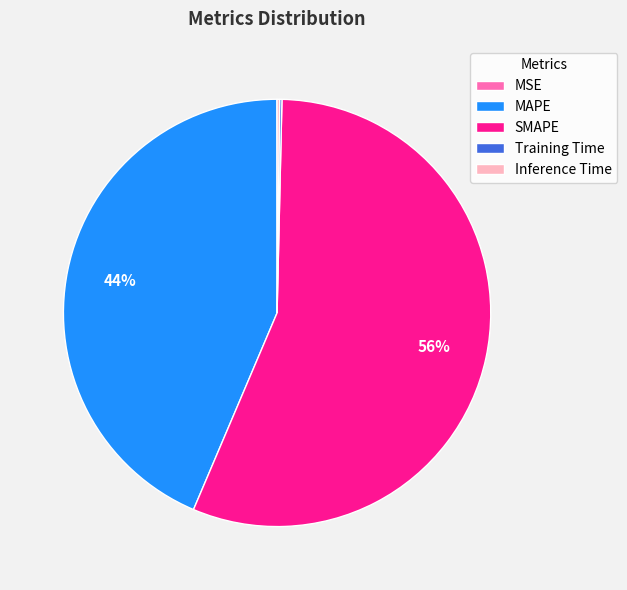

Which slice is the largest?

SMAPE